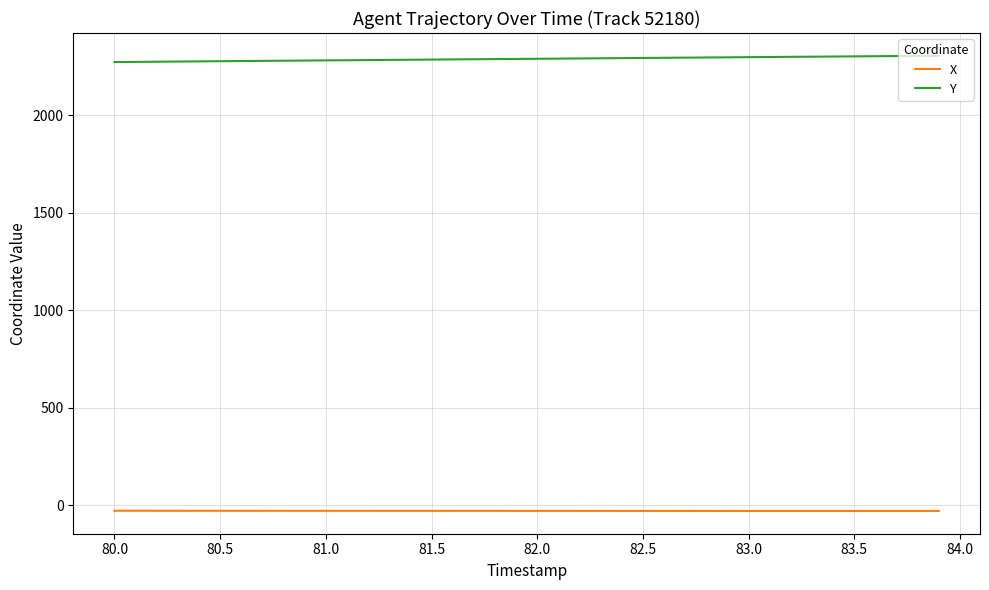

Which series has the largest total across all categories?

Y